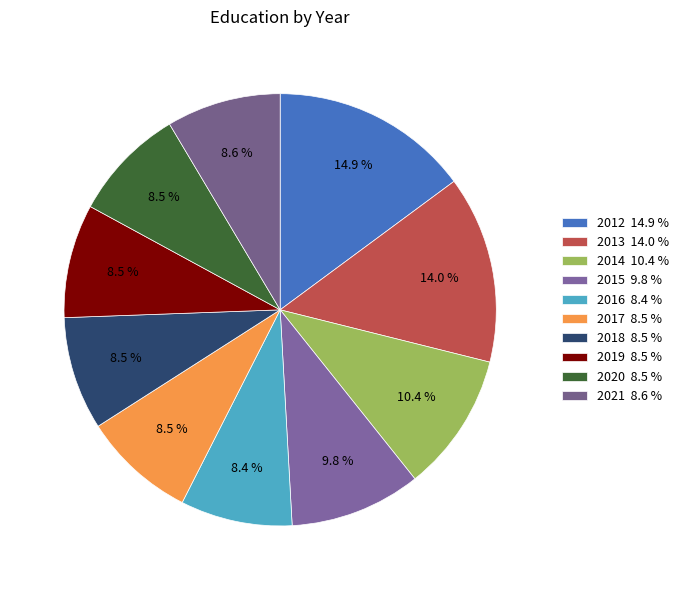

Does 2012 represent more than half of the total?

No